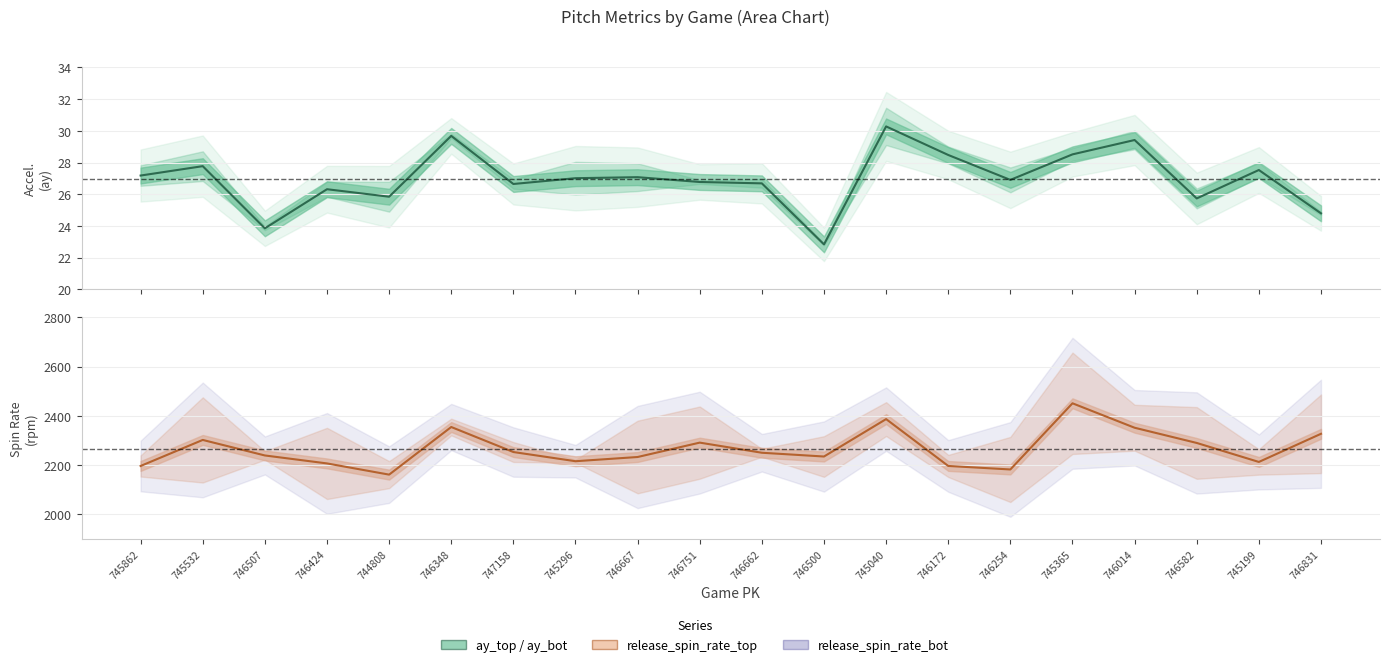

Which series has the largest total across all categories?

release_spin_rate_top (center)